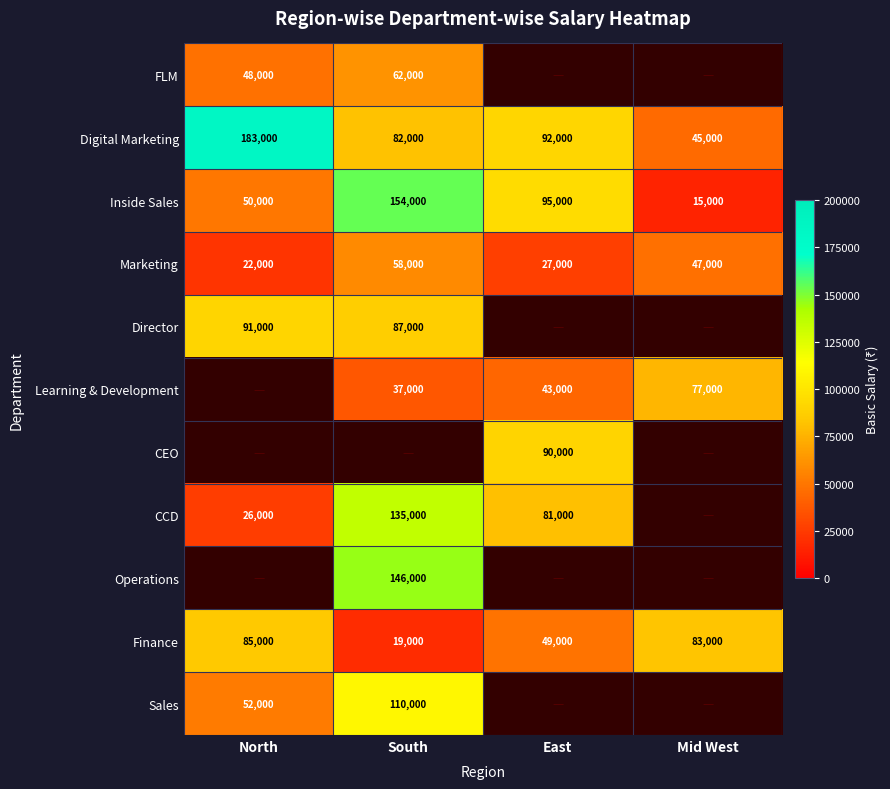

Which has a higher value, East or North?

North